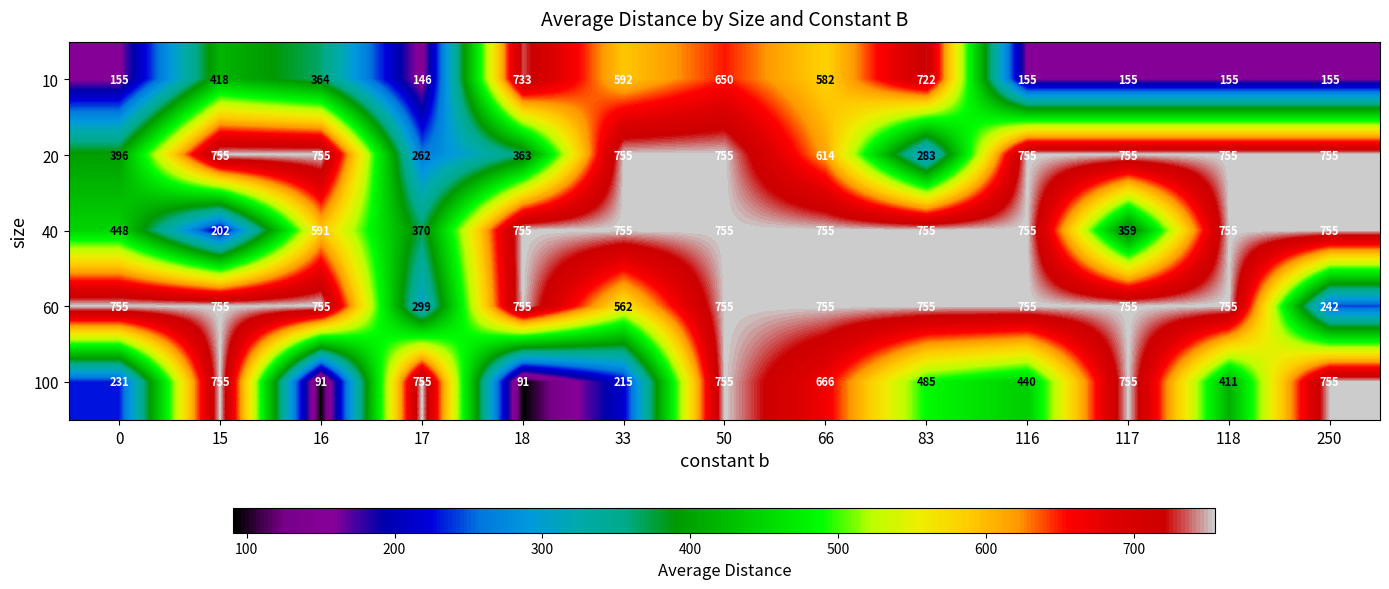

Is it true that 10 equals 418 at 15?

True